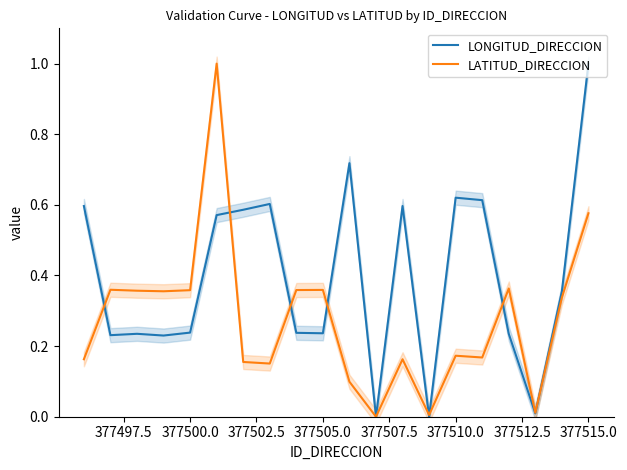

What is the maximum value for LATITUD_DIRECCION?

1.0